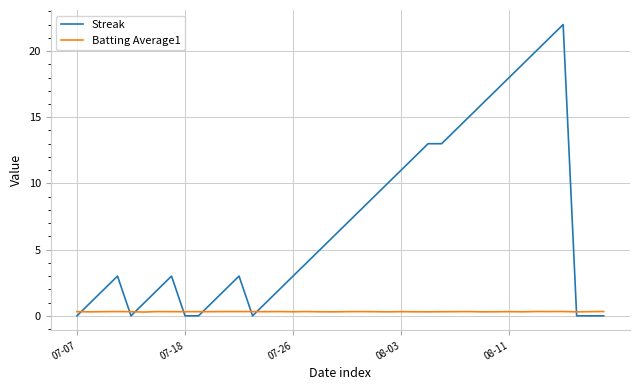

Which series has the largest range (max minus min)?

Streak